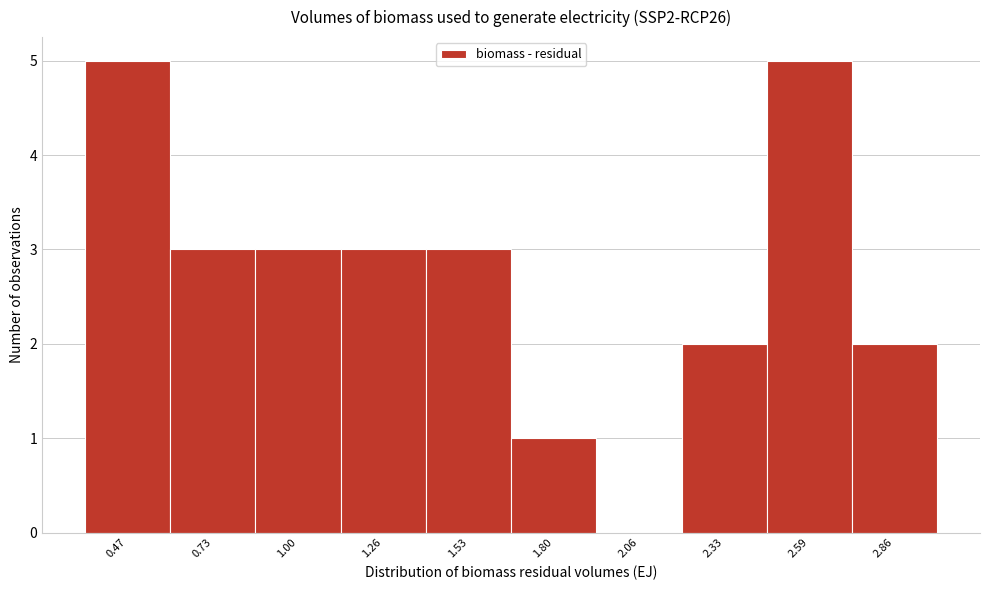

Reading left to right, extract all data points from this chart.

0.47=5	0.73=3	1.00=3	1.26=3	1.53=3	1.80=1	2.06=0	2.33=2	2.59=5	2.86=2